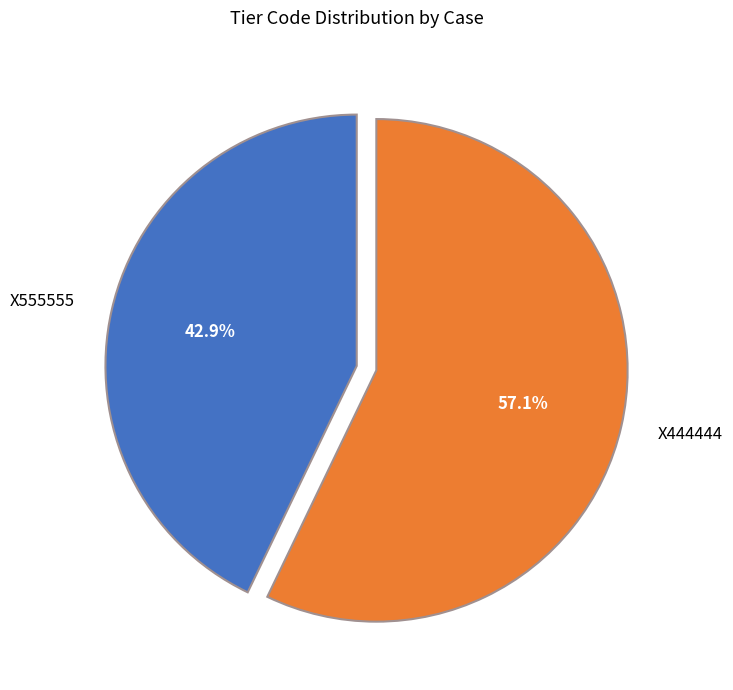

What is the smallest slice in the pie chart?

X555555